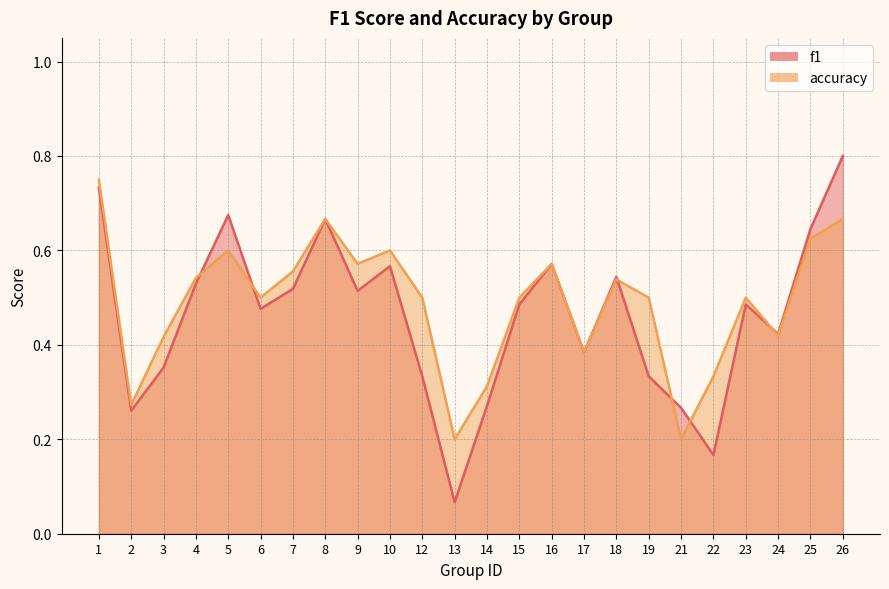

Reading right to left, transcribe all the data shown in this chart.

f1: 0.8	0.6	0.4	0.5	0.2	0.3	0.3	0.5	0.4	0.6	0.5	0.3	0.1	0.3	0.6	0.5	0.7	0.5	0.5	0.7	0.5	0.4	0.3	0.7
accuracy: 0.7	0.6	0.4	0.5	0.3	0.2	0.5	0.5	0.4	0.6	0.5	0.3	0.2	0.5	0.6	0.6	0.7	0.6	0.5	0.6	0.5	0.4	0.3	0.8